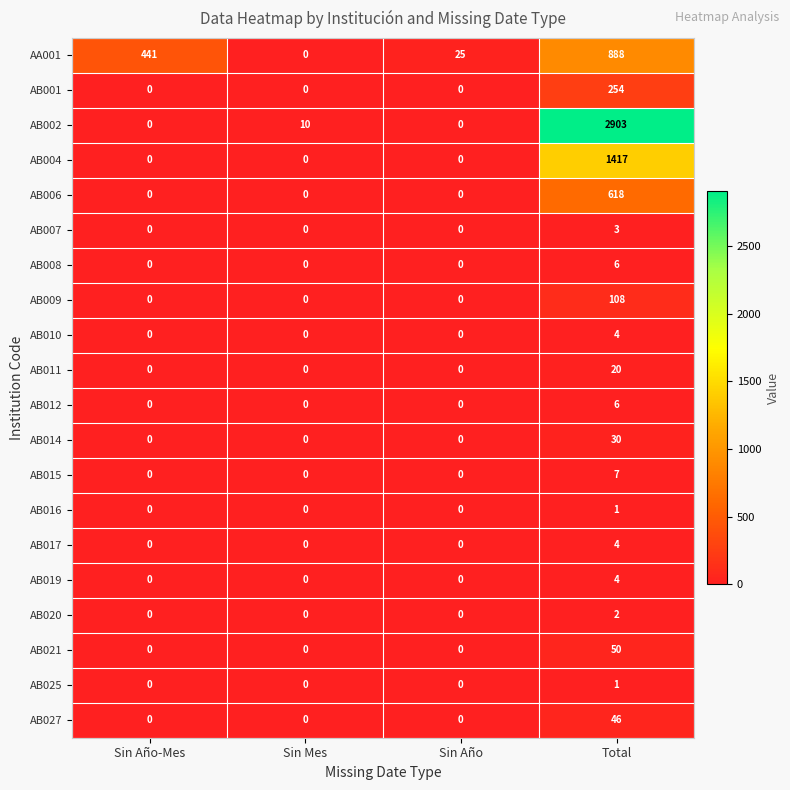

What is the spread (max minus min) of values at Sin Año?

25